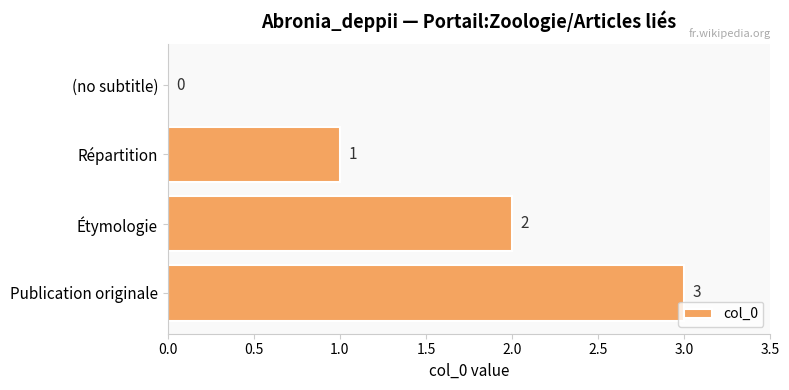

What is the sum of the values at Étymologie and Publication originale?

5